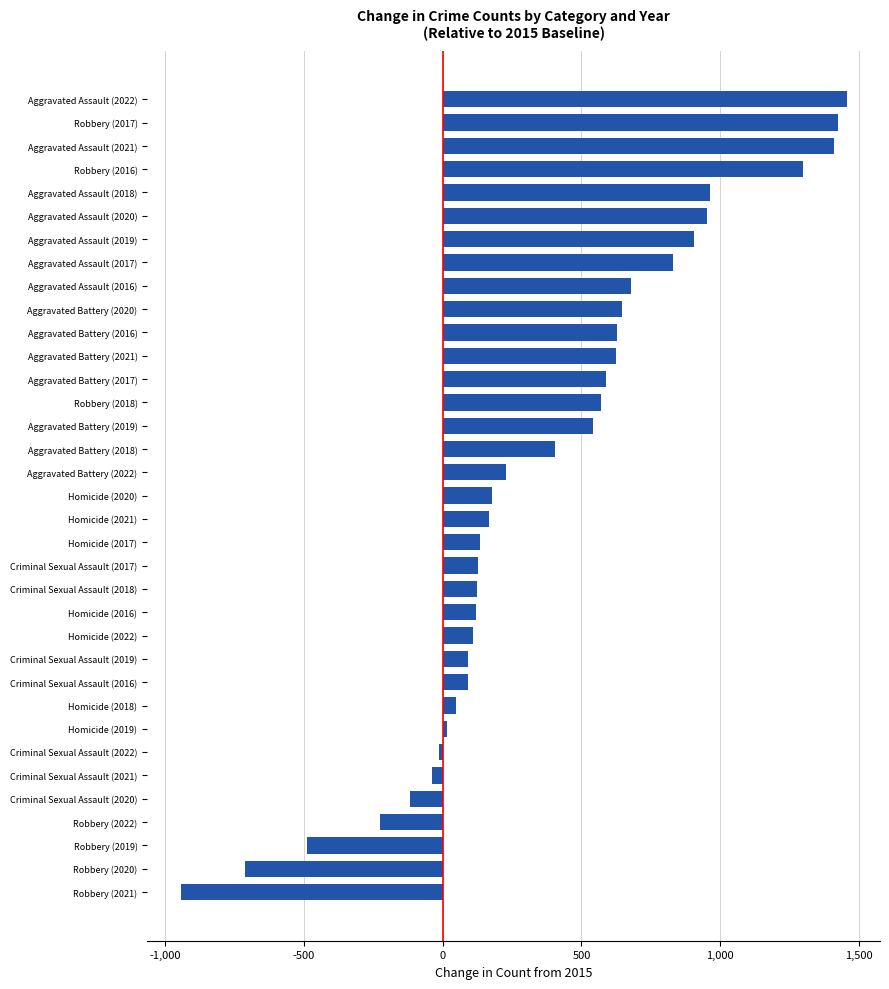

Which label corresponds to the smallest value in the chart?

Robbery (2021)